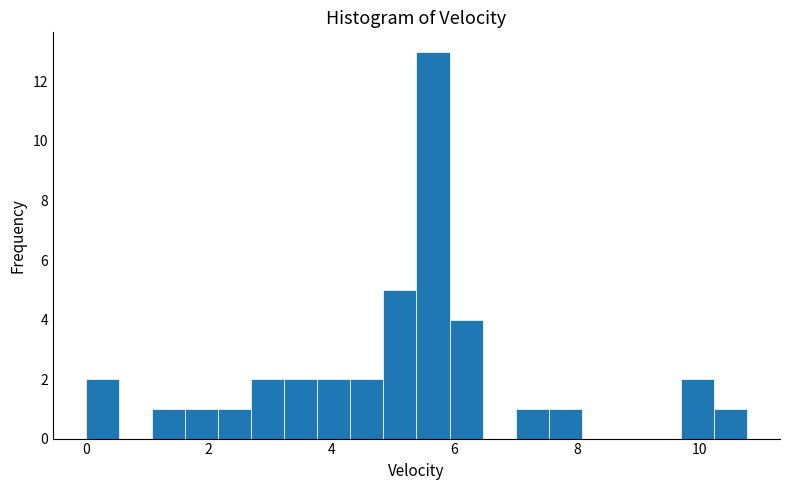

Read against the x-axis, roughly where is the centre of the tallest bar?

5.6